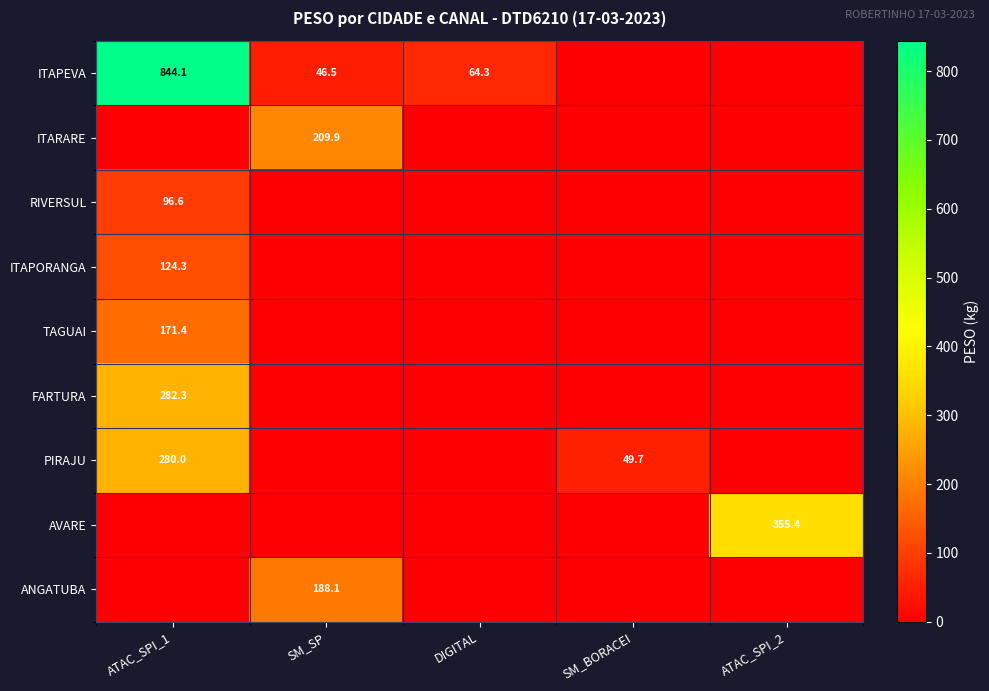

What is the total value across all series at SM_BORACEI?

49.7